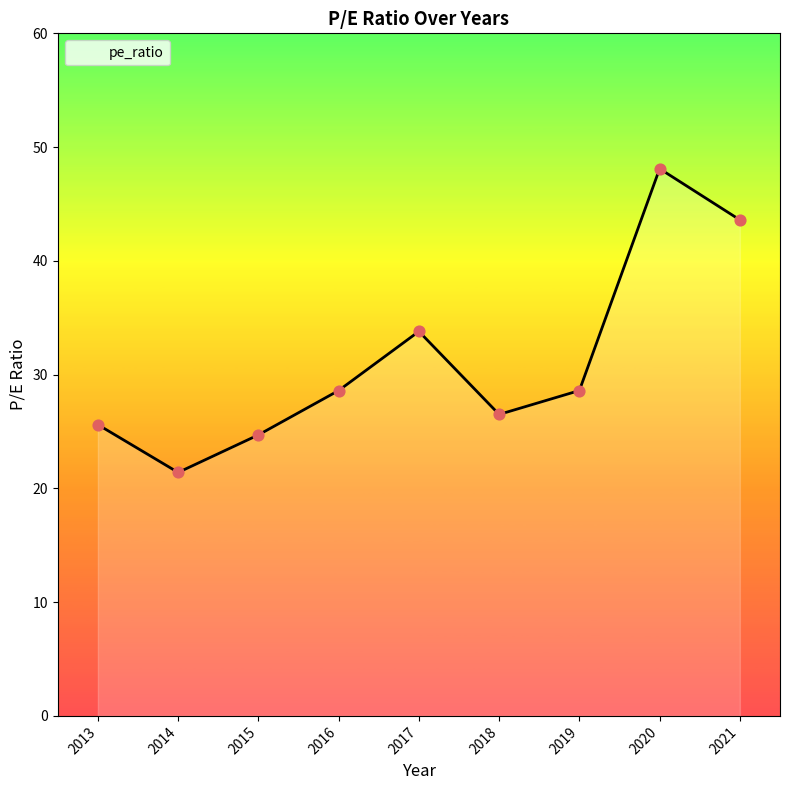

Which has a higher value, 2021 or 2015?

2021